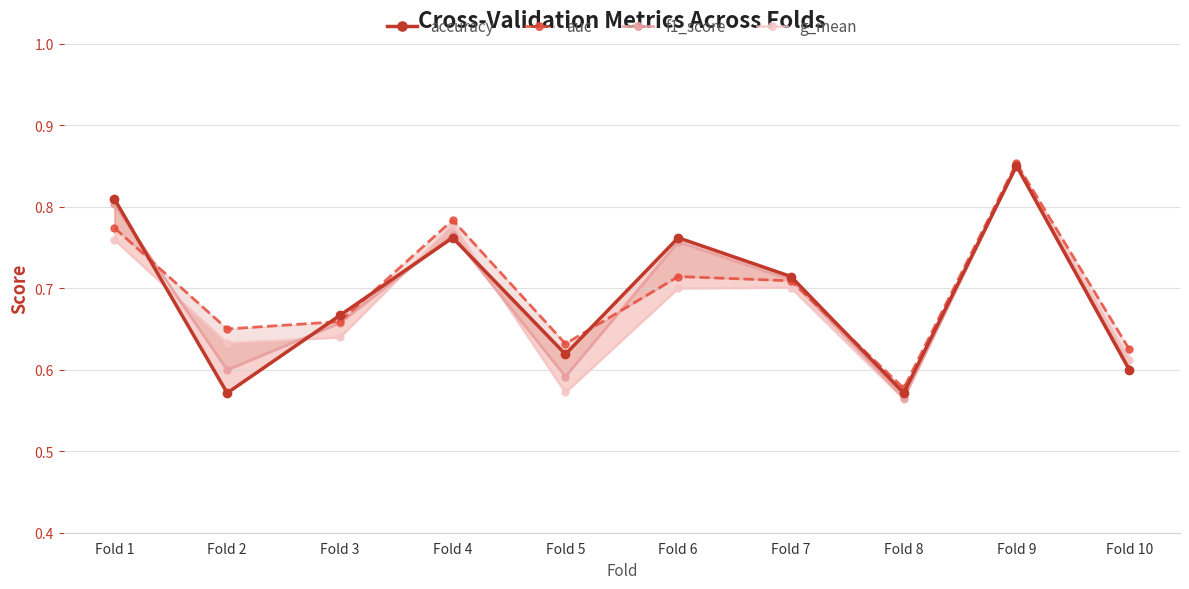

At which category does f1_score reach its first local valley?

Fold 2